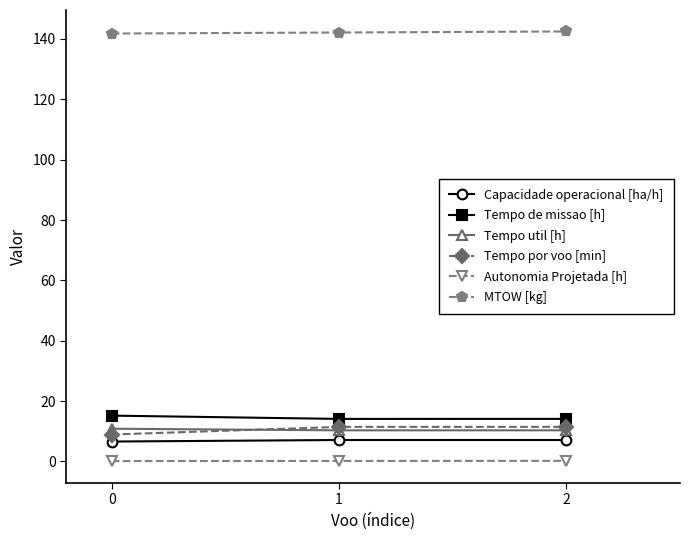

True or false: Tempo util [h] has a value of 16.9 at 0.

False